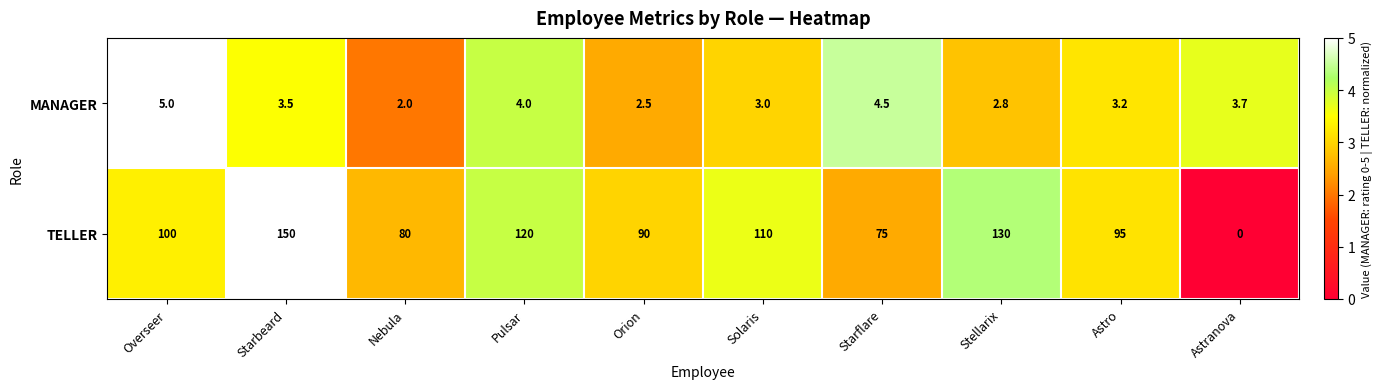

List the labels in order of MANAGER value, smallest first.

Nebula, Orion, Stellarix, Solaris, Astro, Starbeard, Astranova, Pulsar, Starflare, Overseer